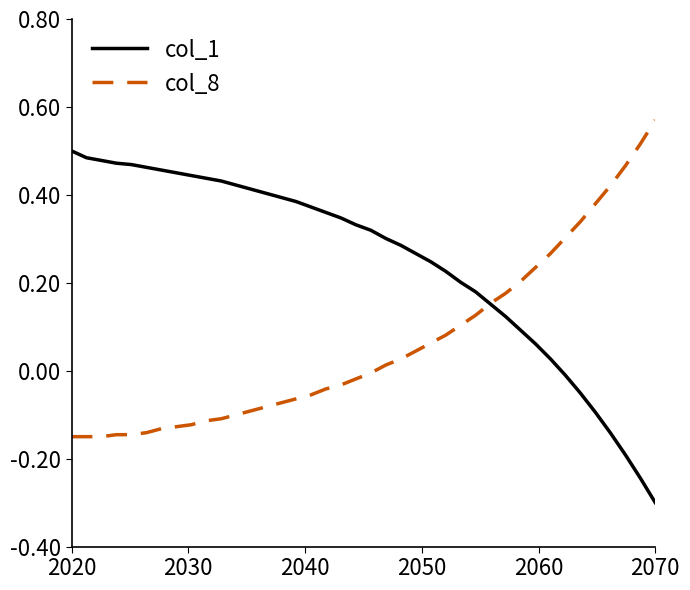

Which series ends up on top after the final intersection of col_1 and col_8?

col_8